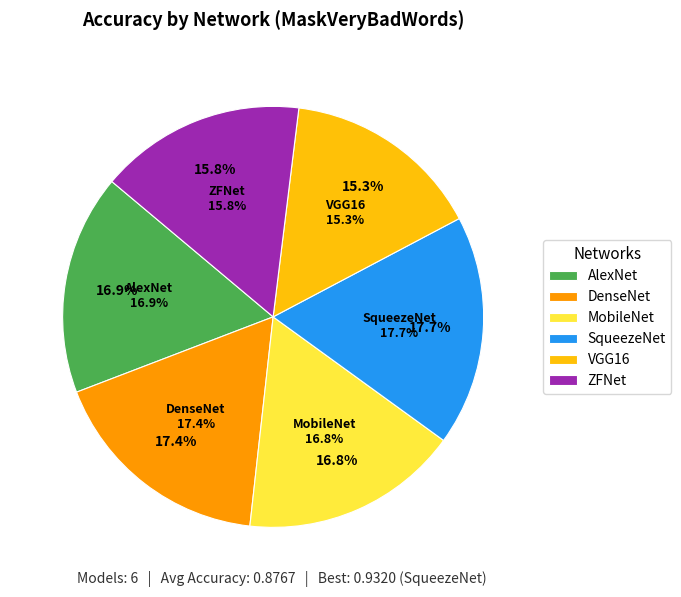

To the nearest percent, what percentage of the pie is VGG16?

15%